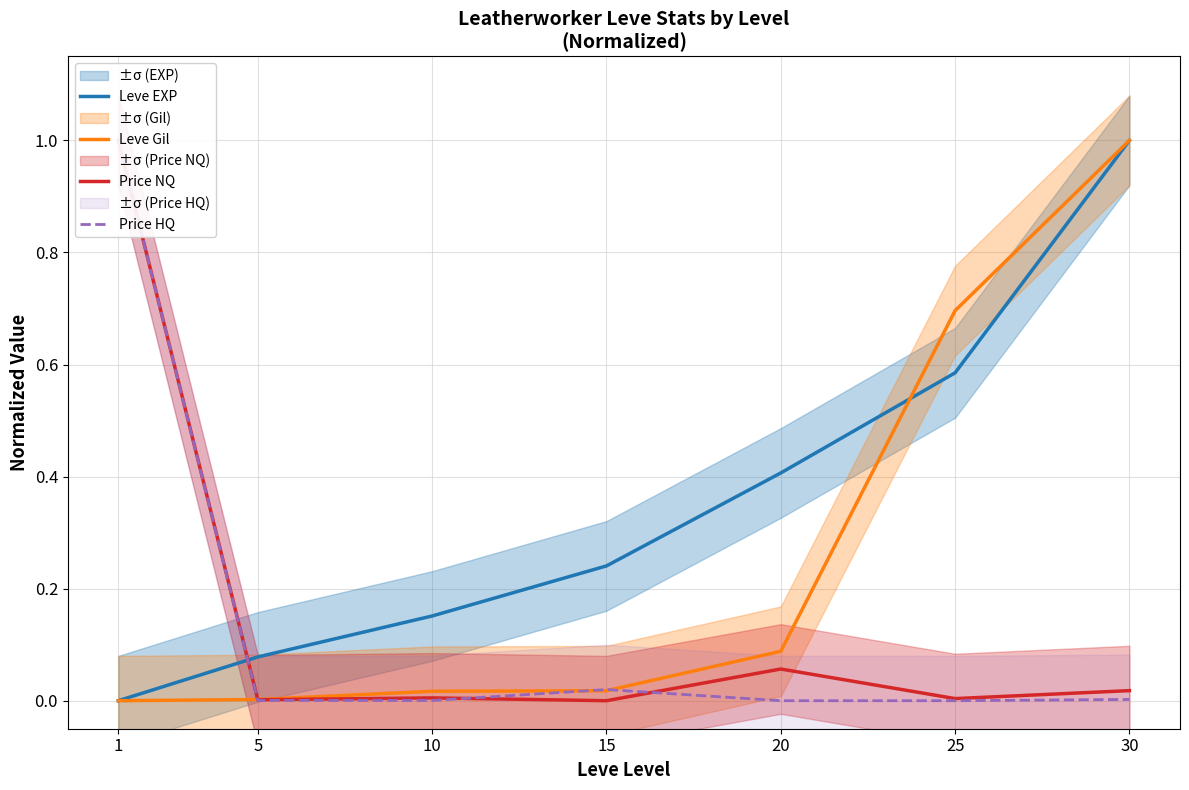

How many times do Leve EXP and Leve Gil cross each other?

1